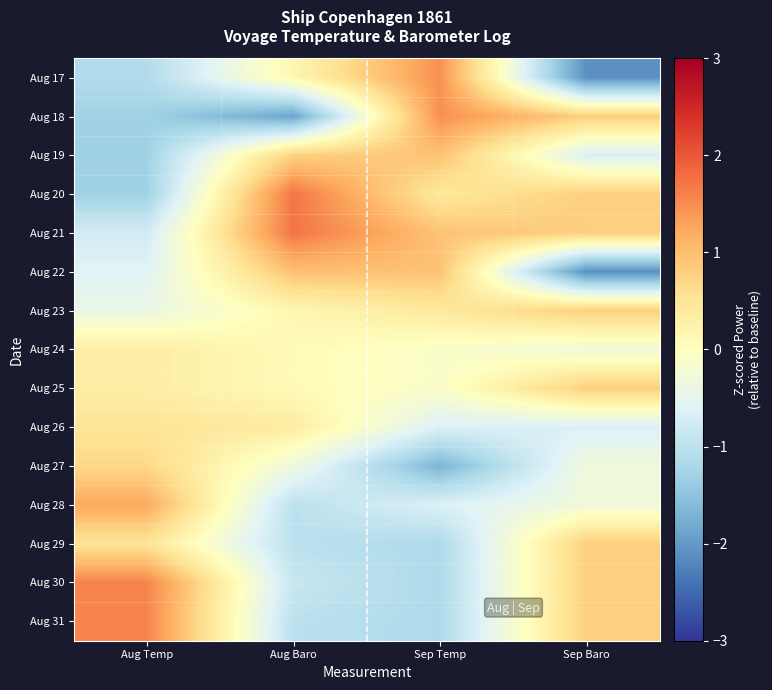

Which has a higher value, Sep Baro or Aug Temp?

Aug Temp